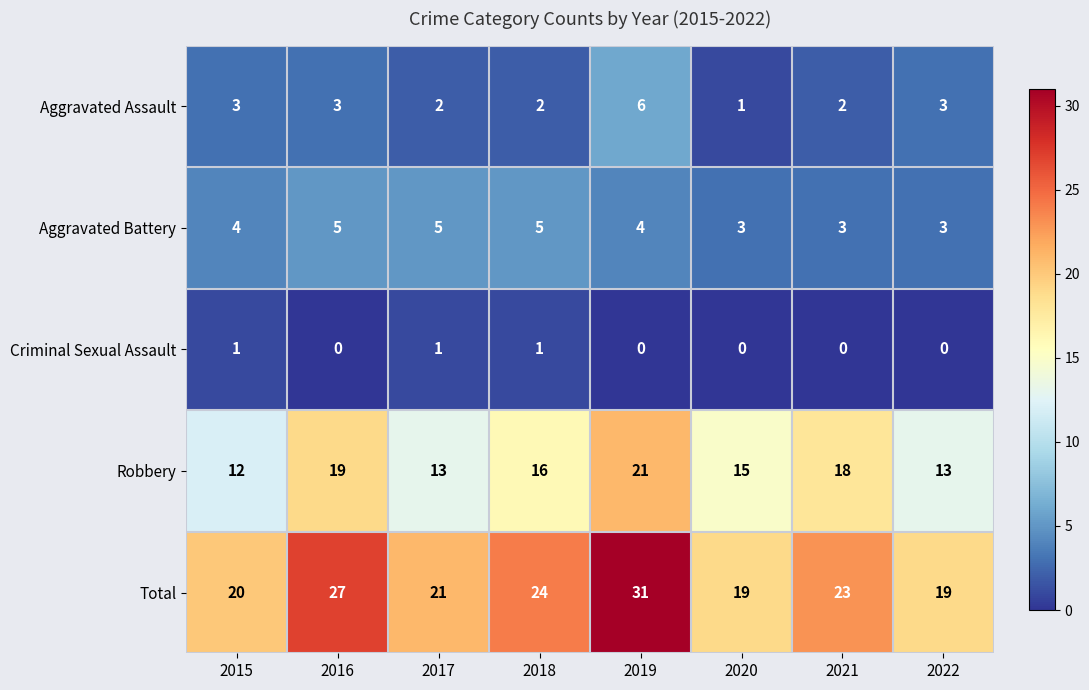

Rank the series at 2020 from highest to lowest value.

Total, Robbery, Aggravated Battery, Aggravated Assault, Criminal Sexual Assault